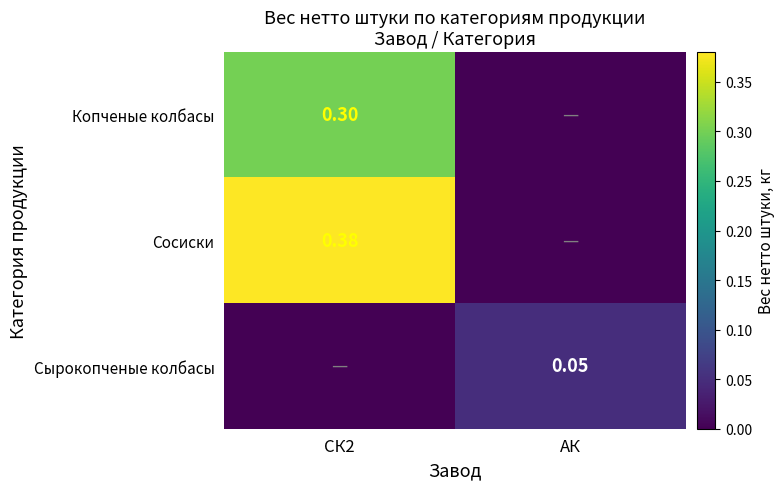

What is the total value across all series at СК2?

0.7